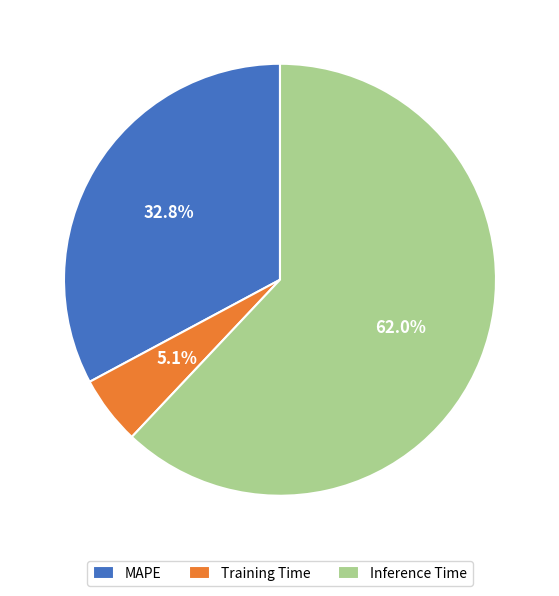

Do Training Time and Inference Time together represent more than half of the pie?

Yes